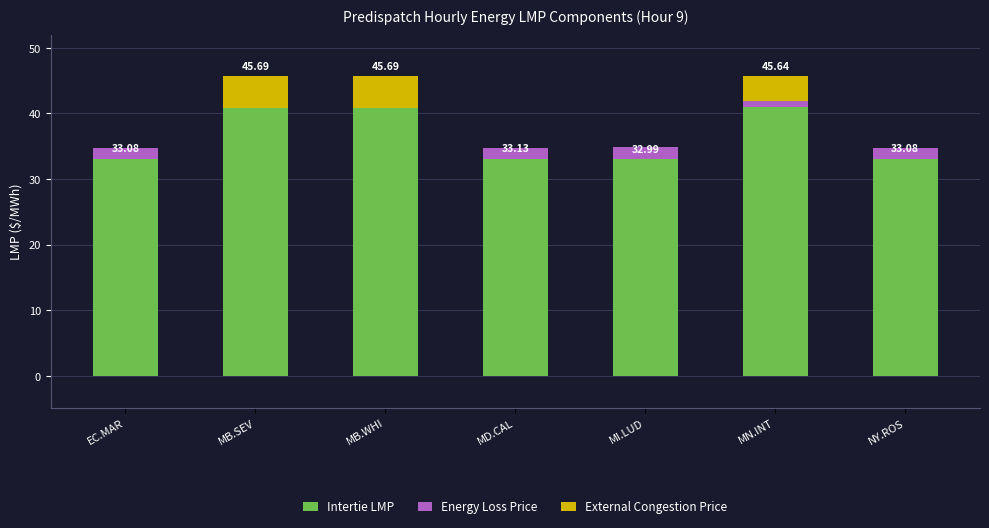

Rank the series by their maximum value, from lowest to highest.

Energy Loss Price, External Congestion Price, Intertie LMP